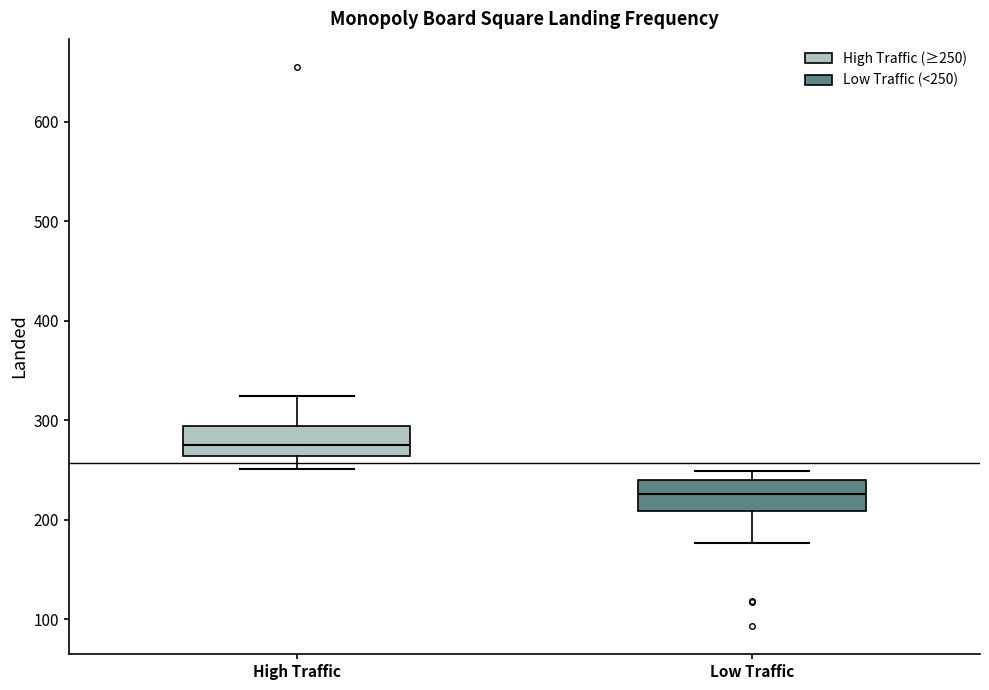

Which box's median line is the highest?

High Traffic